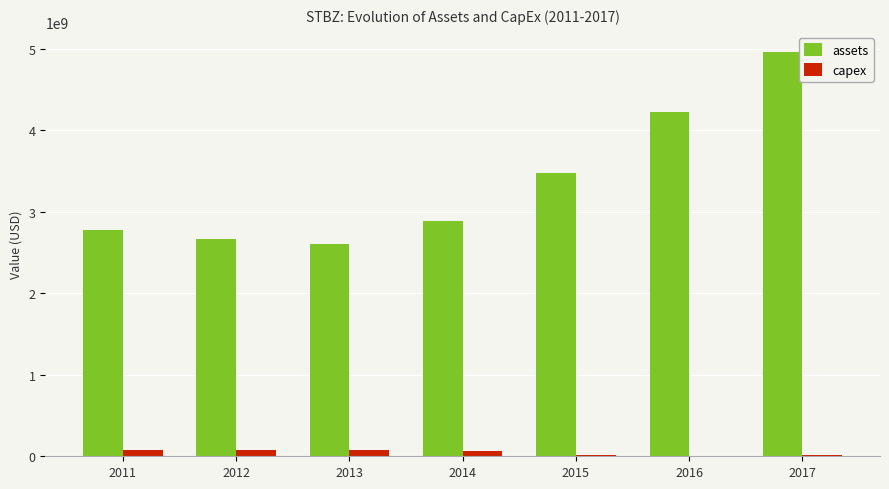

At which category is the sum across all series the highest?

2017